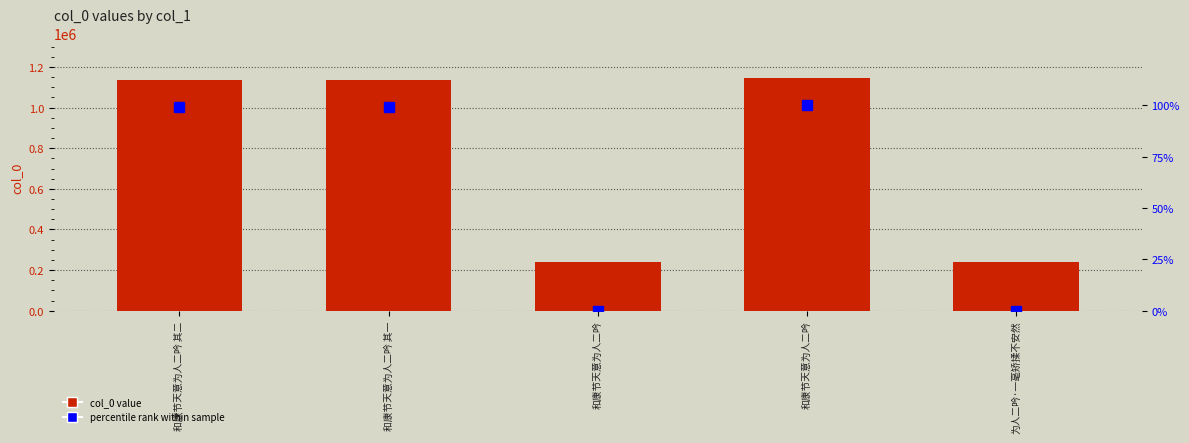

What is the difference between the maximum and minimum values in the col_0 series?

903017.0